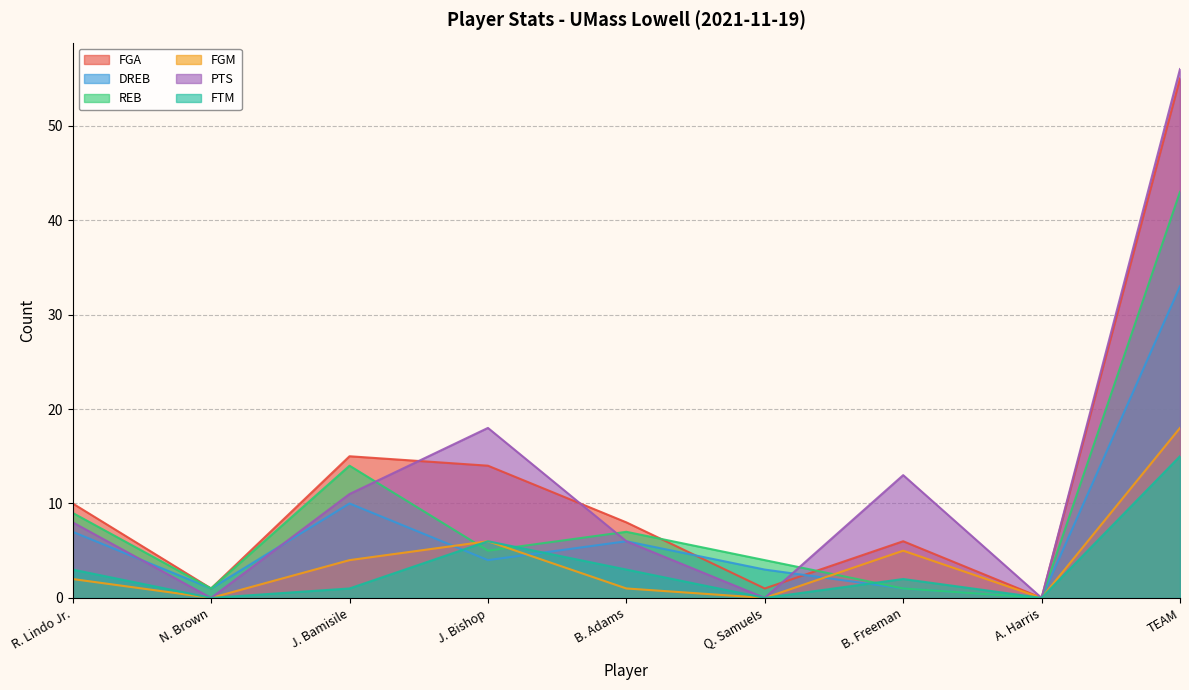

Reading left to right, what are all the values shown in this chart?

FGA: 10	1	15	14	8	1	6	0	55
DREB: 7	1	10	4	6	3	1	0	33
REB: 9	1	14	5	7	4	1	0	43
FGM: 2	0	4	6	1	0	5	0	18
PTS: 8	0	11	18	6	0	13	0	56
FTM: 3	0	1	6	3	0	2	0	15